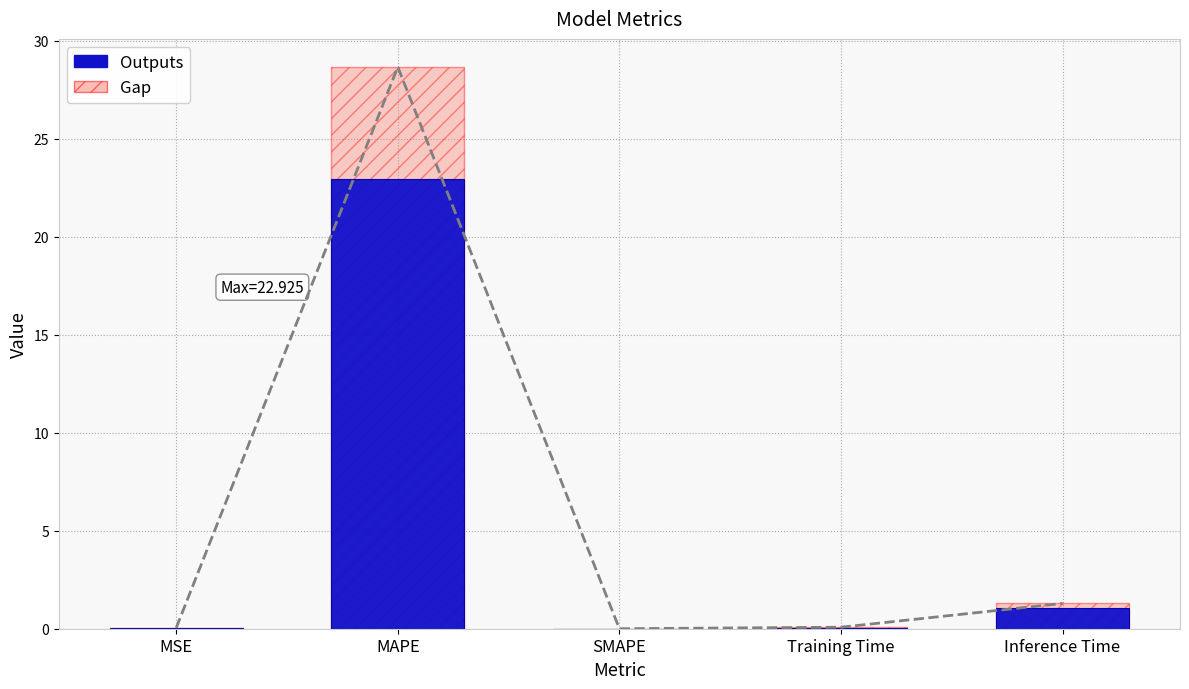

List the labels in order of Outputs value, largest first.

MAPE, Inference Time, Training Time, MSE, SMAPE